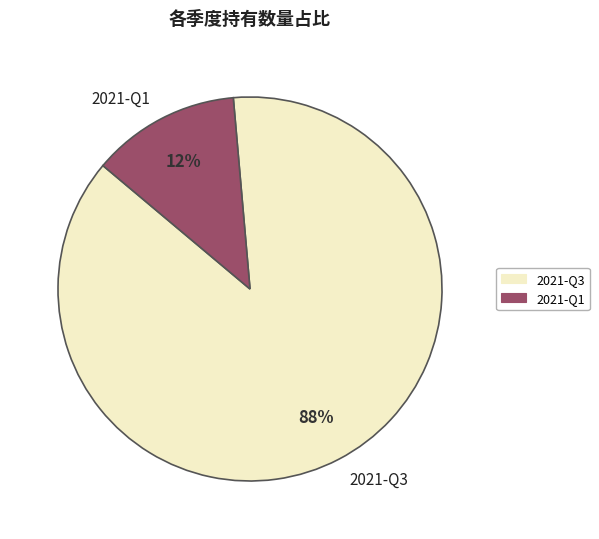

What portion of the pie excludes 2021-Q3?

12.5%